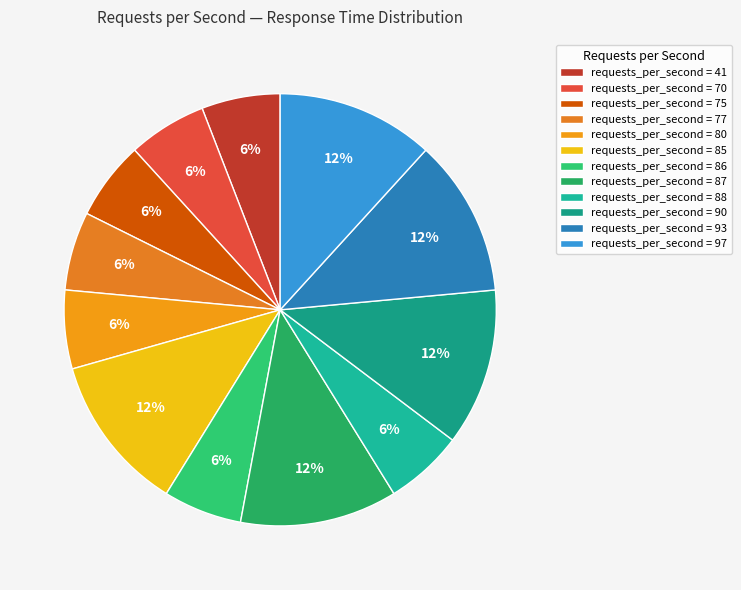

How many segments does this pie chart have?

12